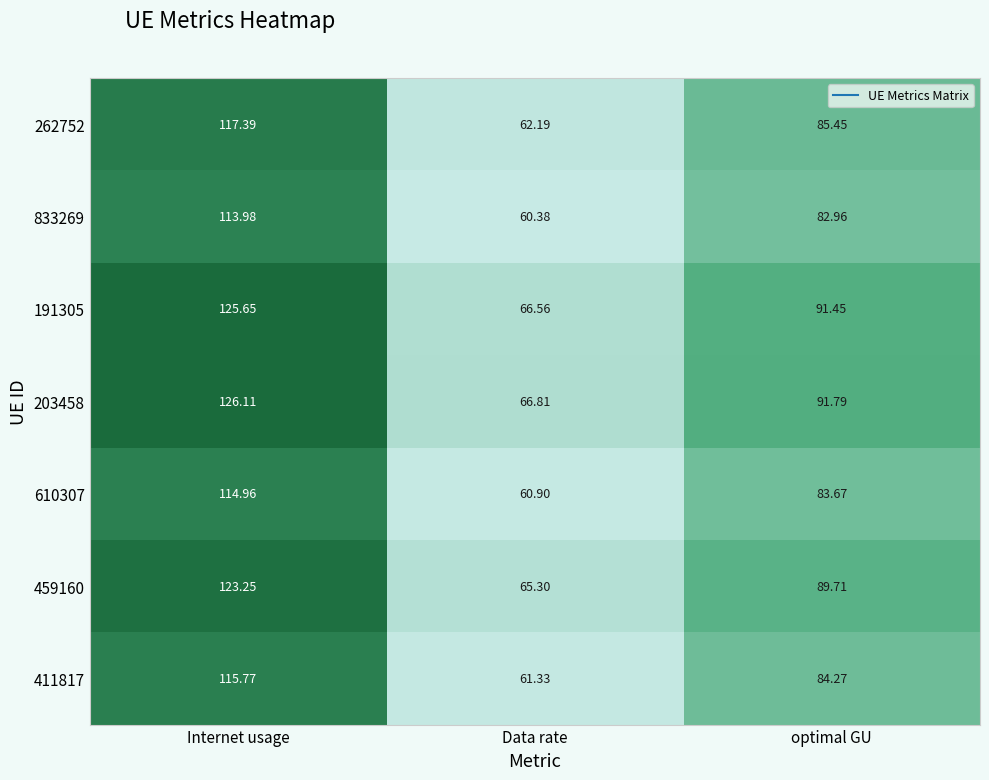

How many values in the 262752 series are below 85?

1